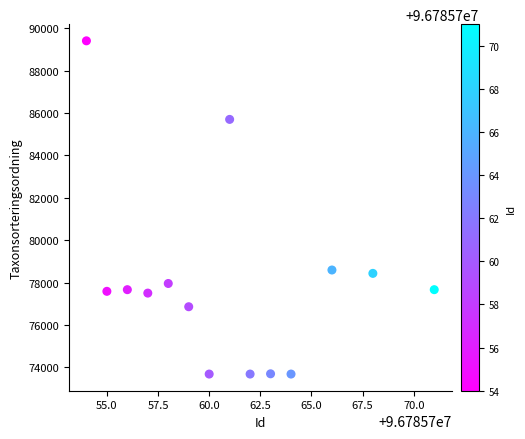

What is the range of X values (max minus min)?

17